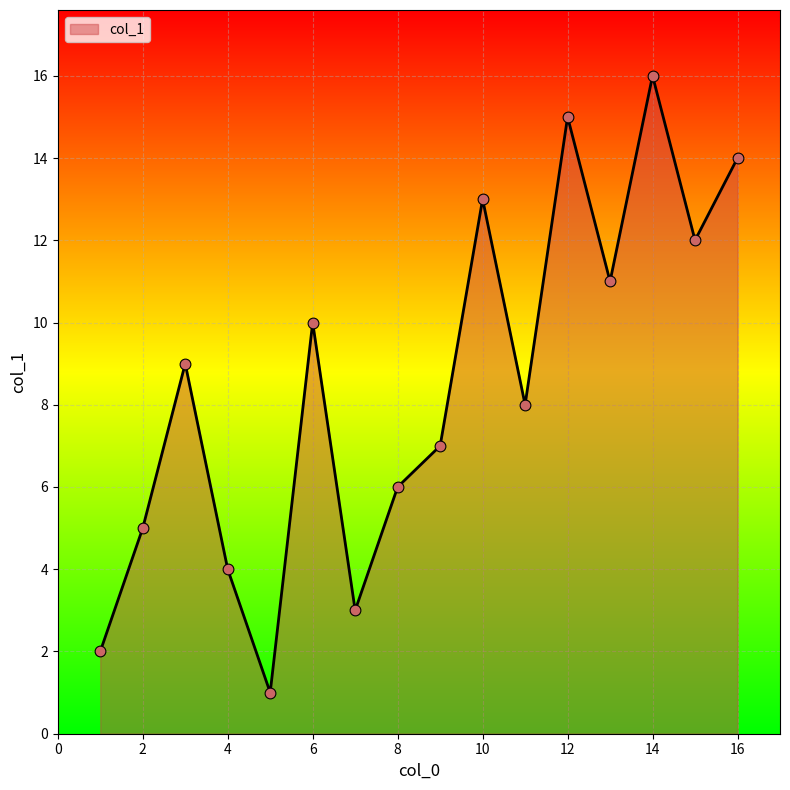

What is the difference between the maximum and minimum values?

15